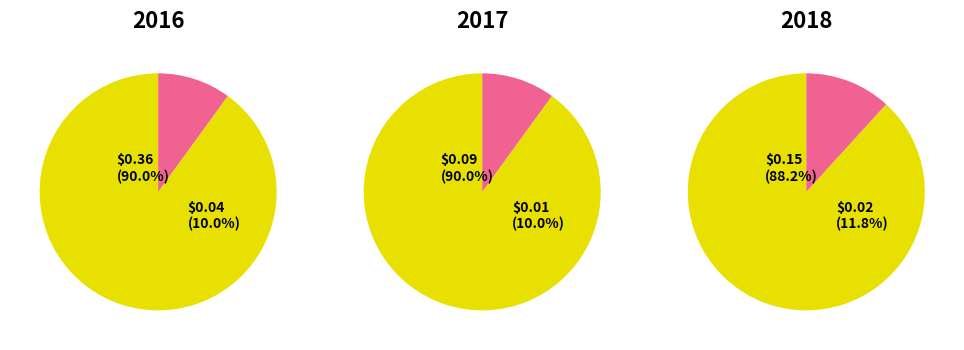

True or false: Aaa/AAA accounts for 68% of the total.

False